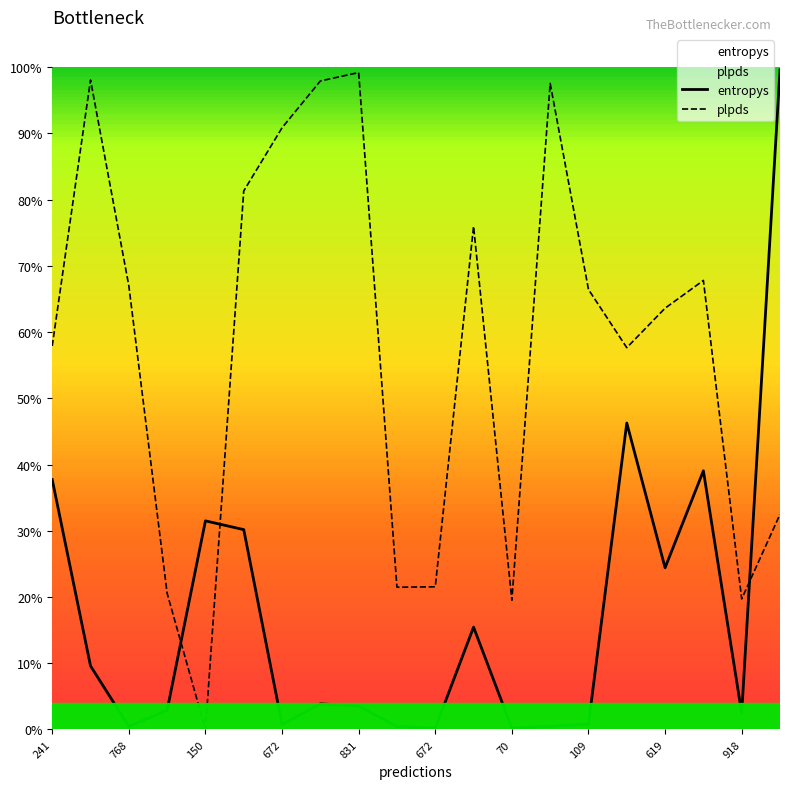

What is the difference between the maximum and second lowest values in the entropys series?

1.0